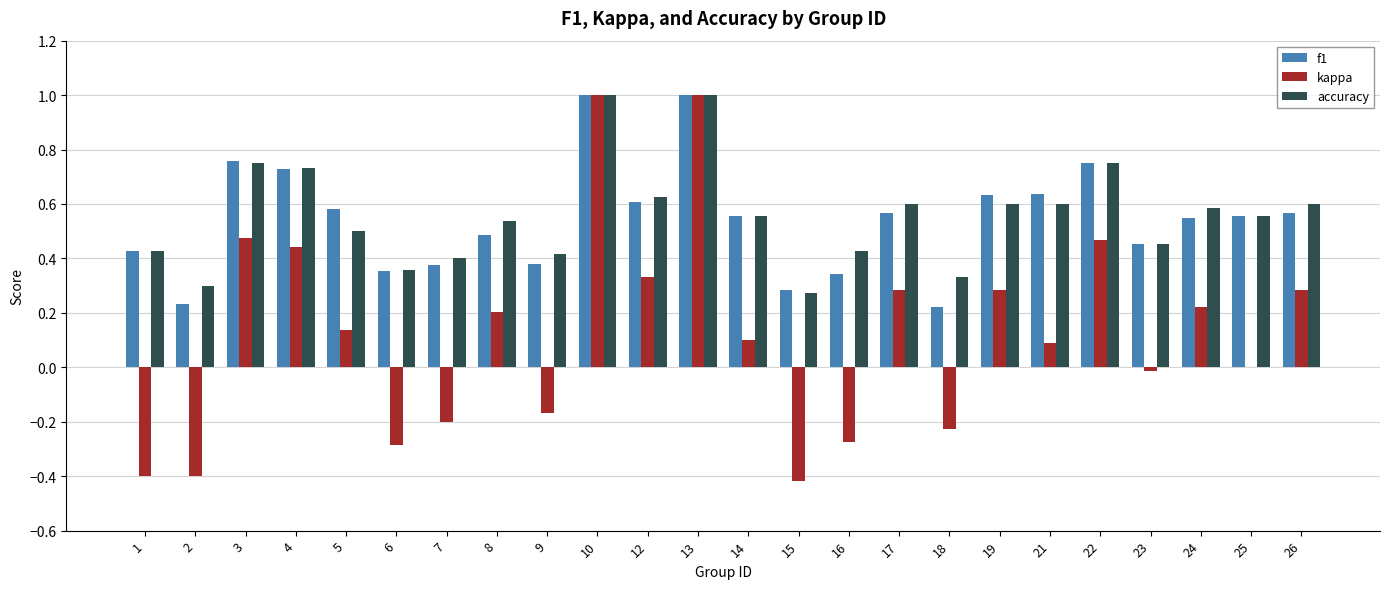

What is the maximum value for accuracy?

1.0